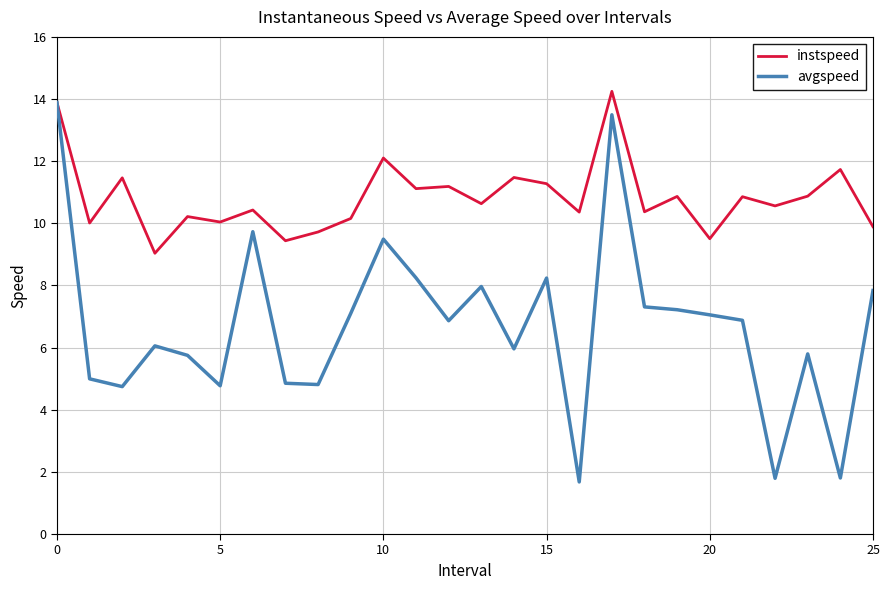

What is the lowest value of the avgspeed series?

1.7